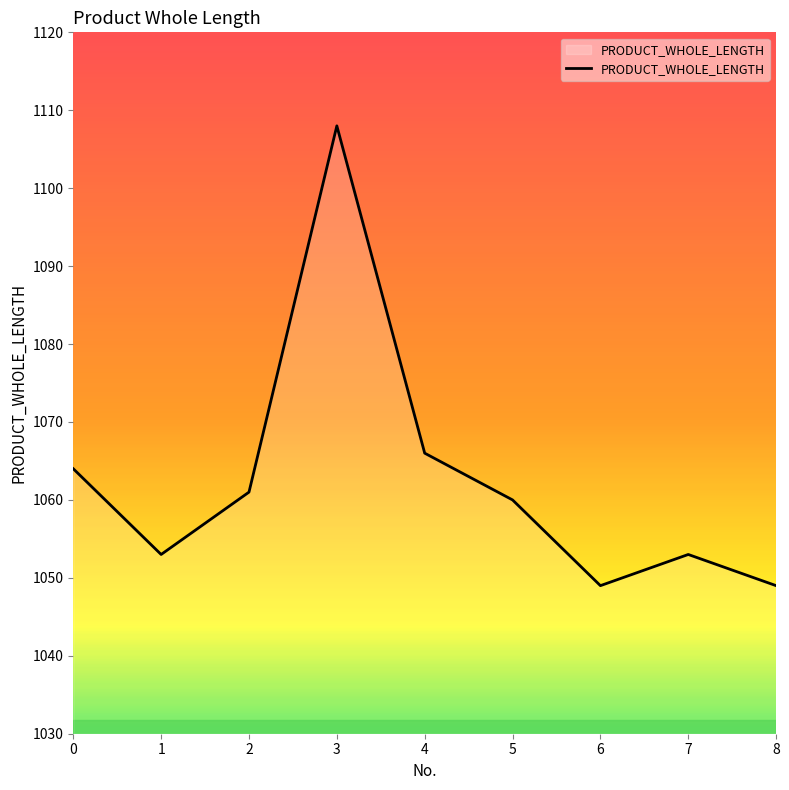

Which category has the highest value across all series?

3